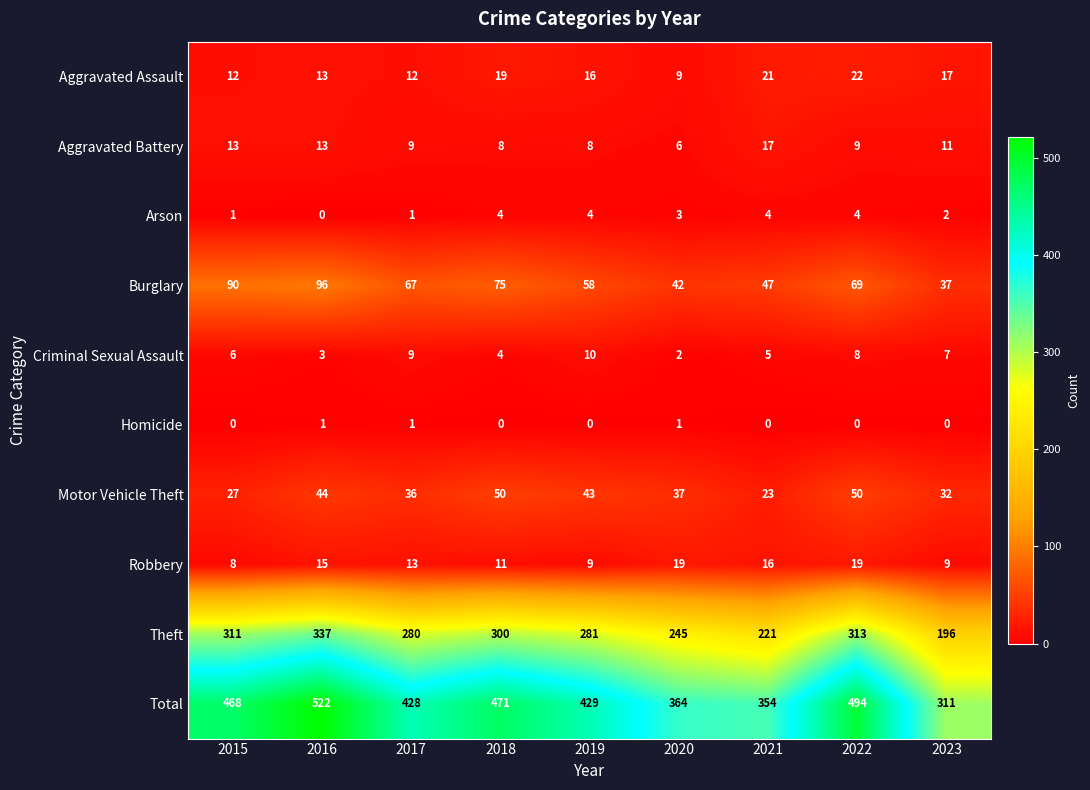

How many series are shown in this chart?

10